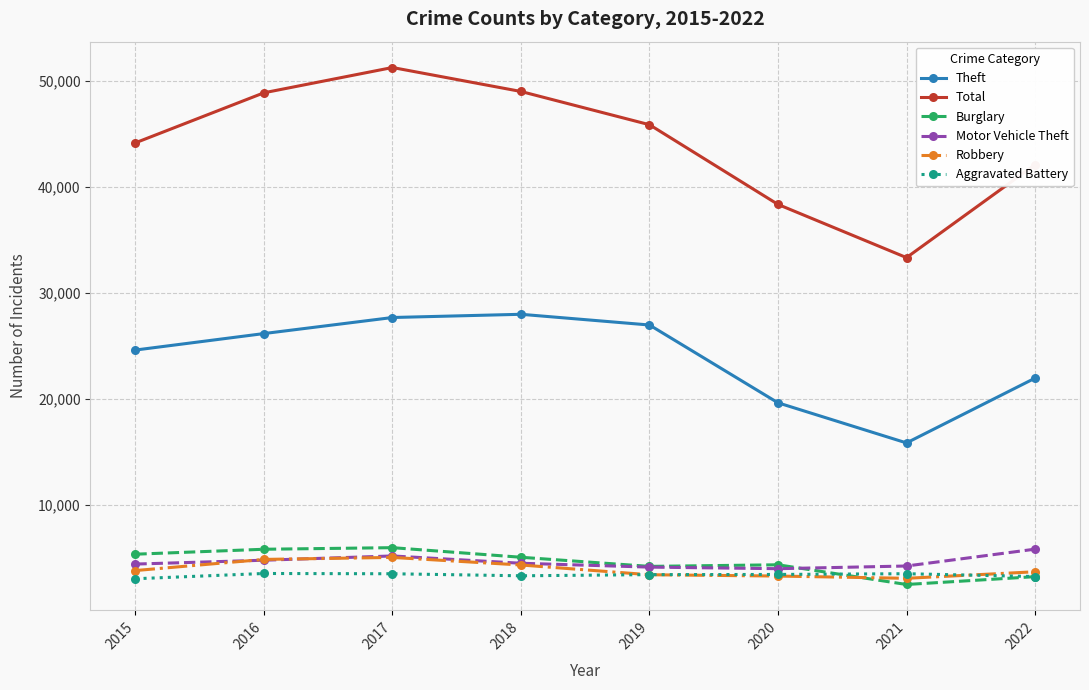

The value of Total at 2020 is 19184. True or false?

False